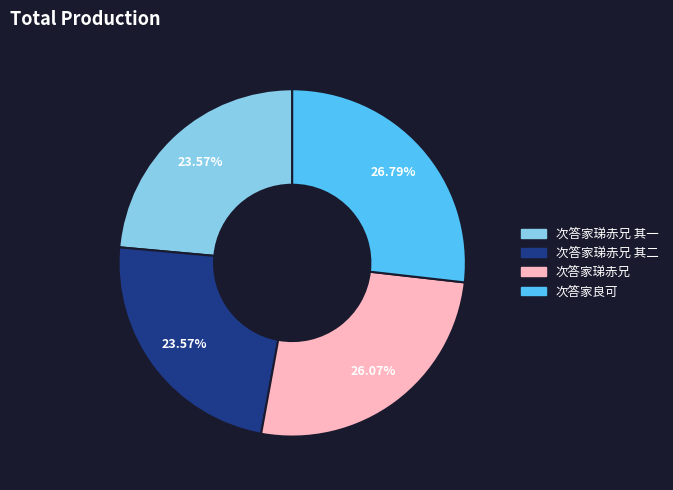

What is the largest slice in the pie chart?

次答家良可